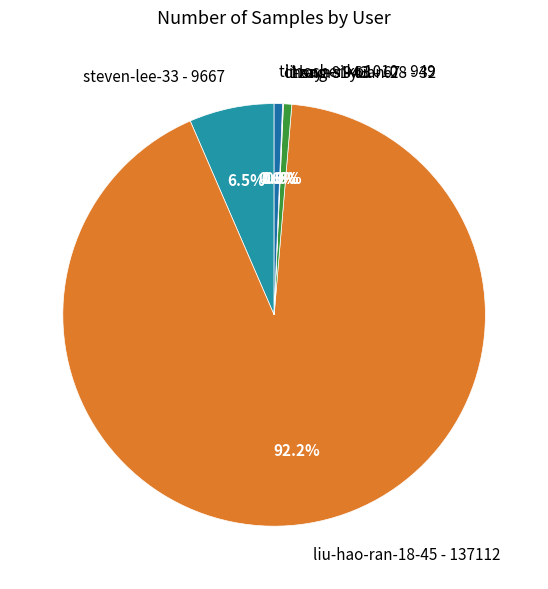

Approximately how many times larger is the value at steven-lee-33 compared to 1zaya?

10.3